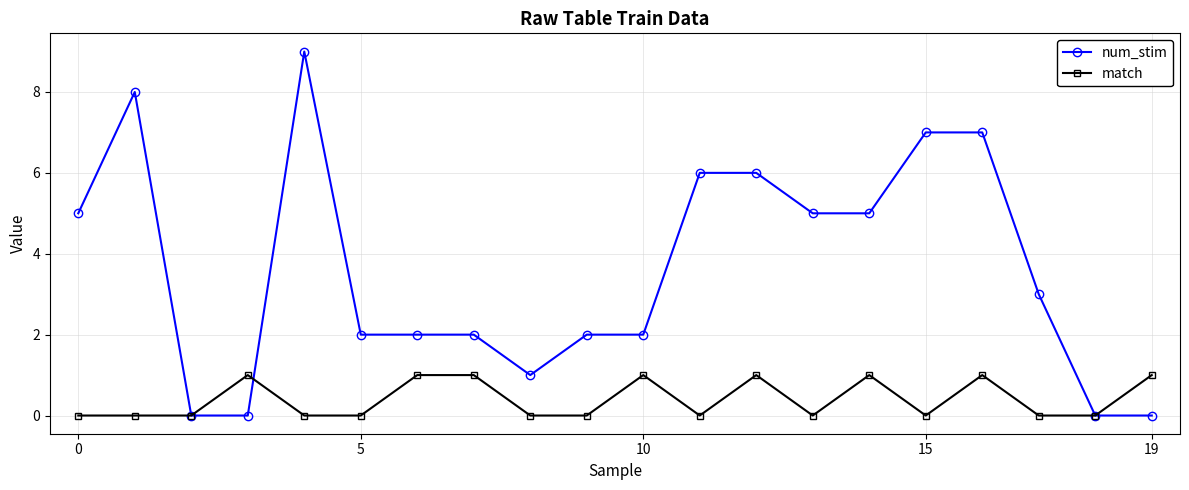

Which series has the largest total across all categories?

num_stim